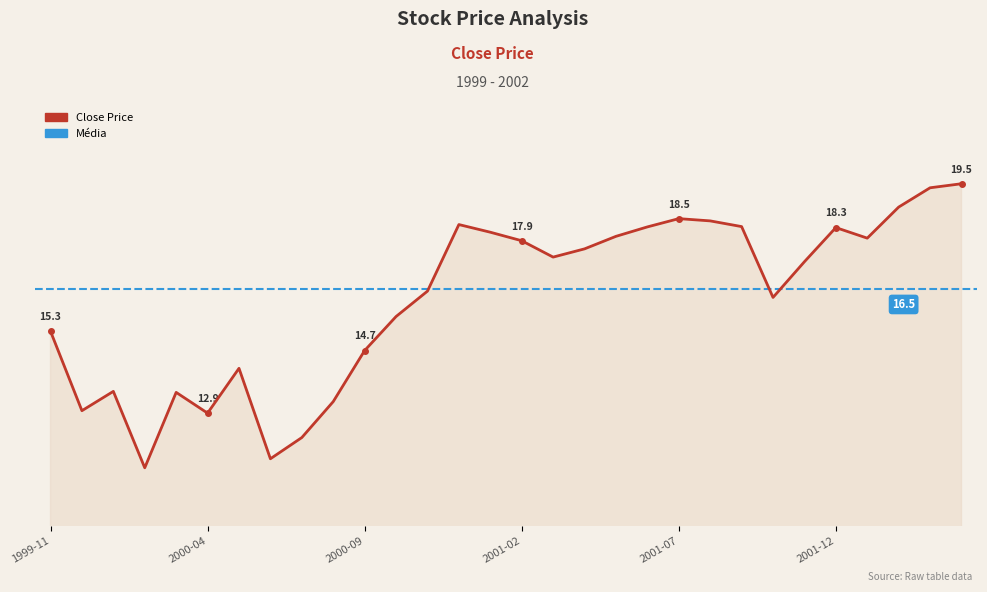

What is the sum of the values at 2002-01 and 2001-07?

36.5